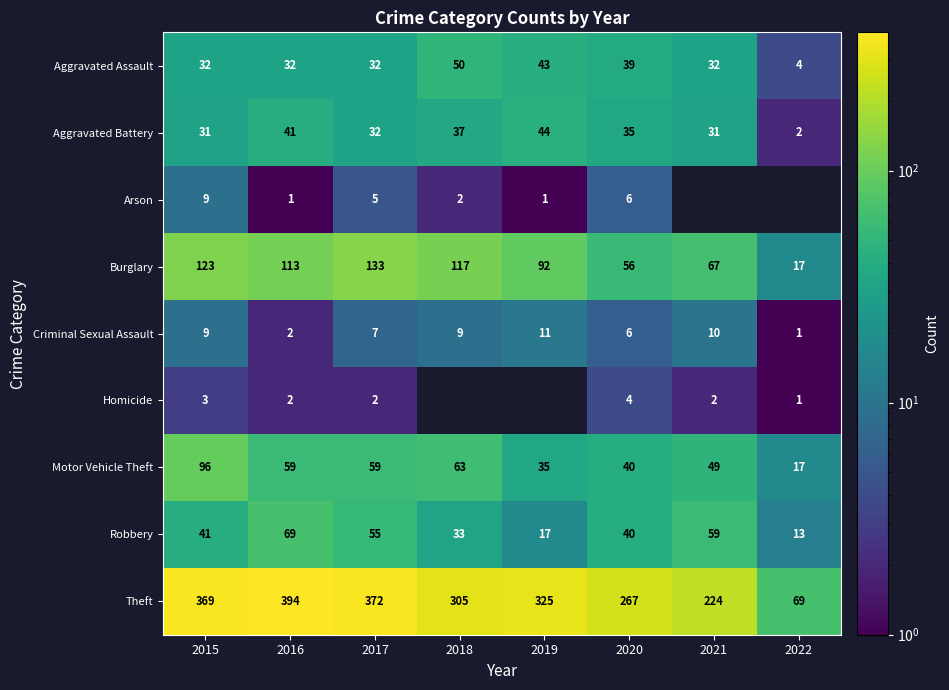

What is the spread (max minus min) of values at 2020?

263